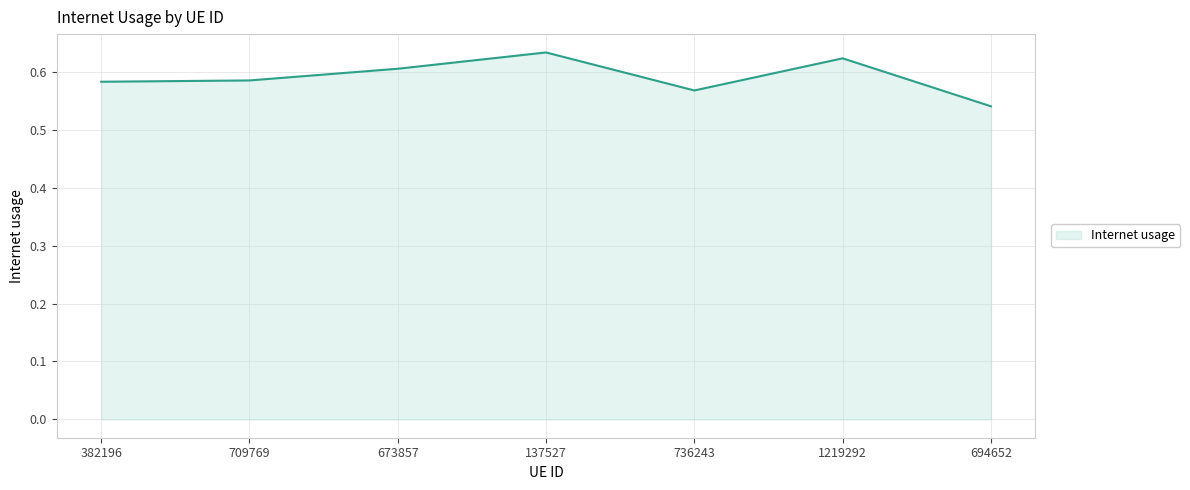

At which label is the value closest to 0?

694652